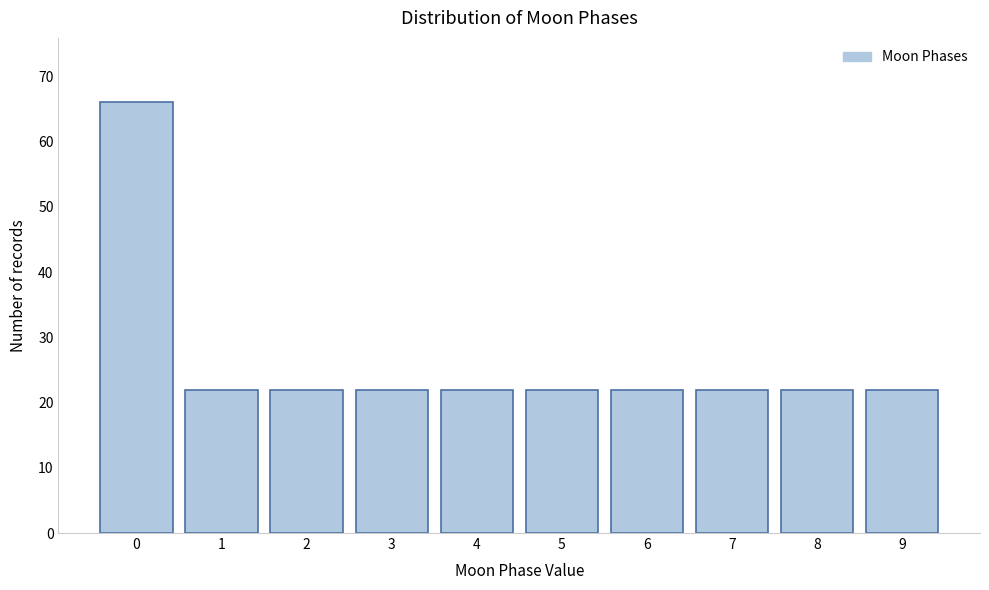

Reading right to left, list all the values displayed in this chart.

22	22	22	22	22	22	22	22	22	66